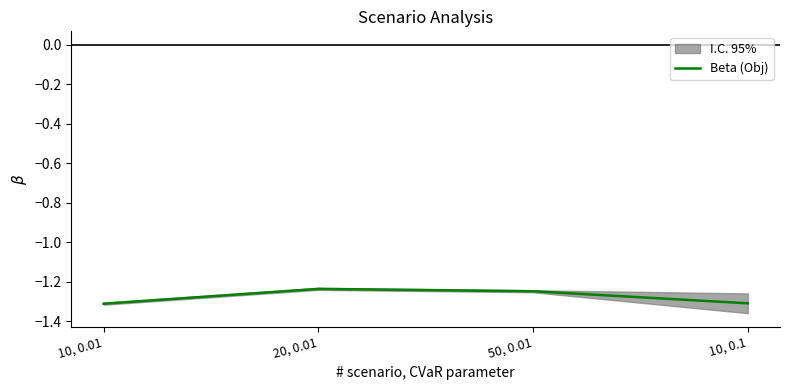

List the labels in order of value, smallest first.

10, 0.01, 10, 0.1, 50, 0.01, 20, 0.01